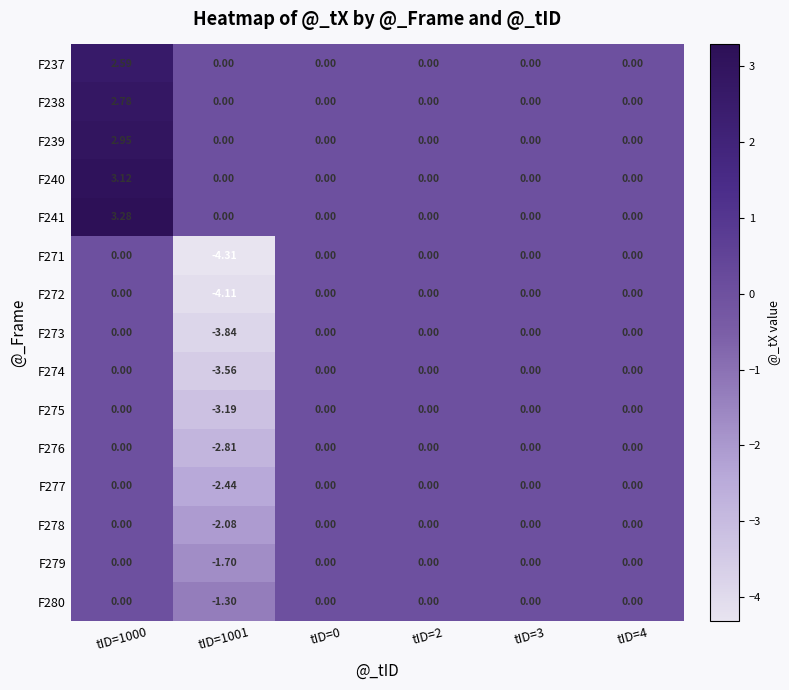

At how many categories does at least one series exceed -1?

6